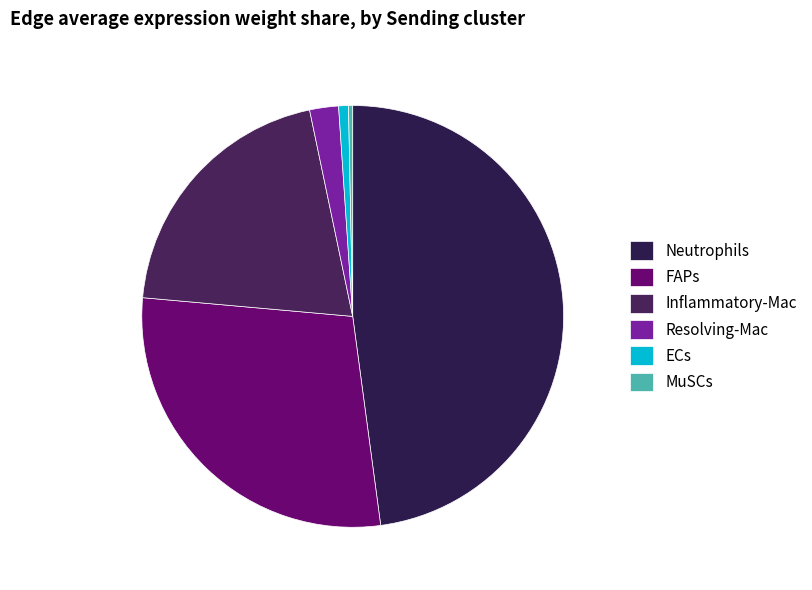

Rank the categories by value from highest to lowest.

Neutrophils, FAPs, Inflammatory-Mac, Resolving-Mac, ECs, MuSCs